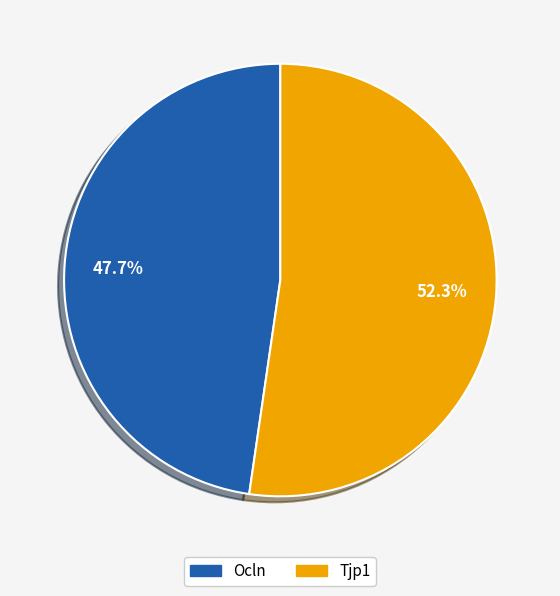

What is the ratio of the value at Ocln to the value at Tjp1?

0.9